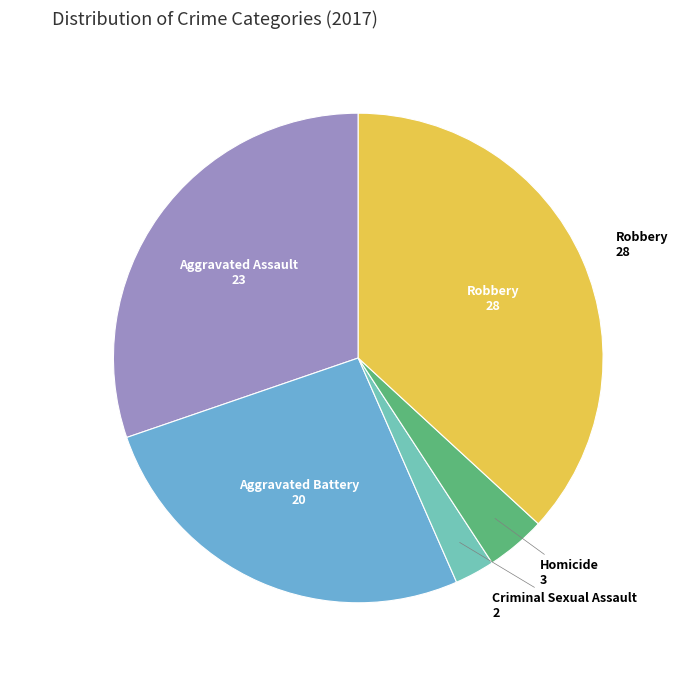

How many segments does this pie chart have?

5